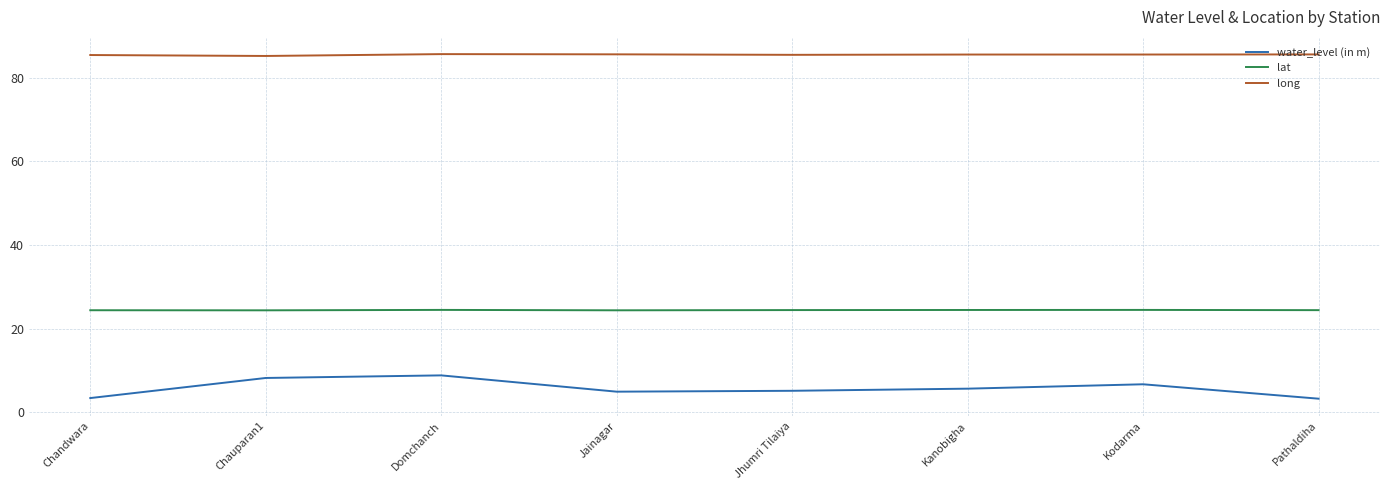

Is it true that lat equals 24.5 at Kanobigha?

True